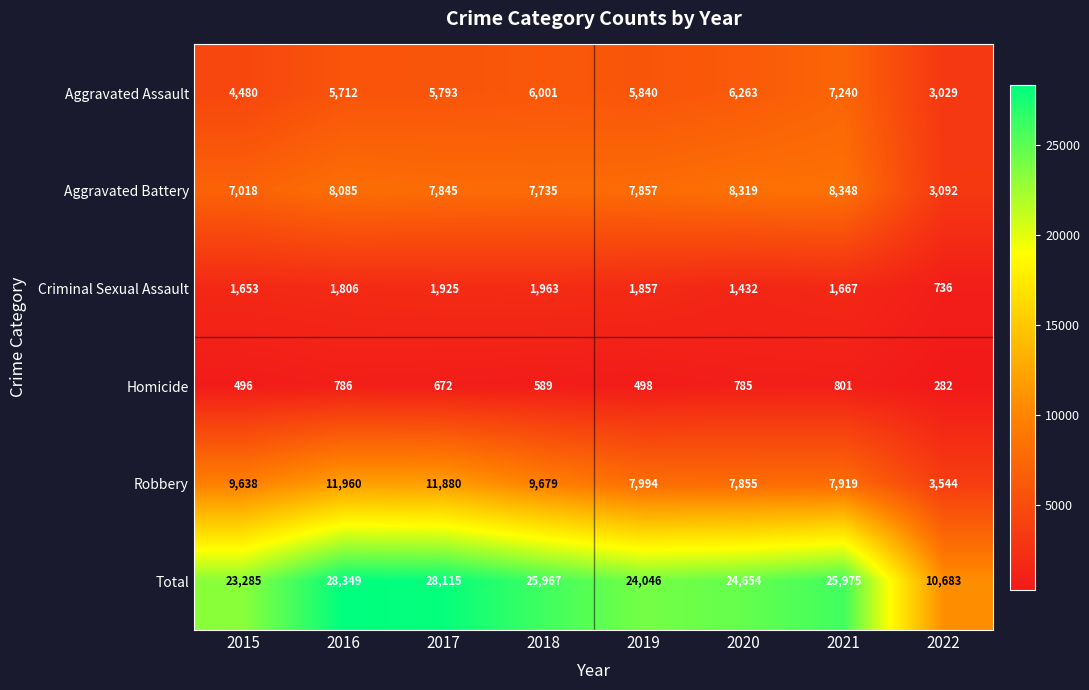

What is the minimum value for Robbery?

3544